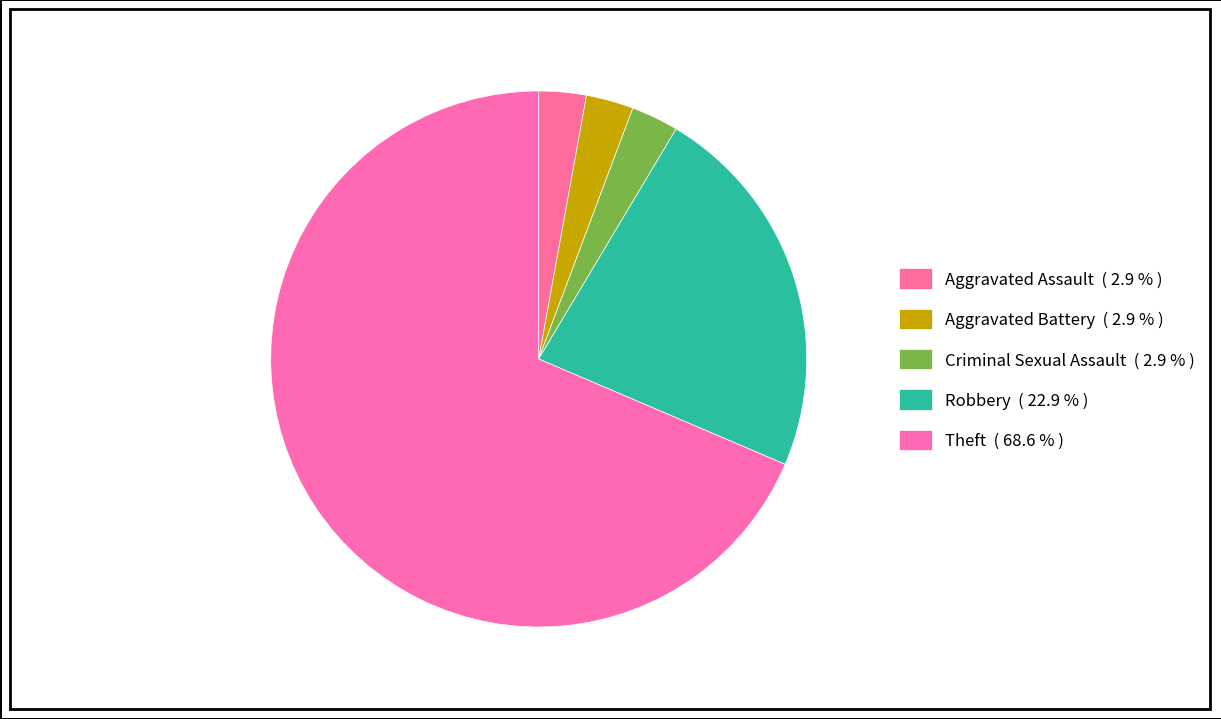

What percentage is the Criminal Sexual Assault slice, to the nearest percent?

3%